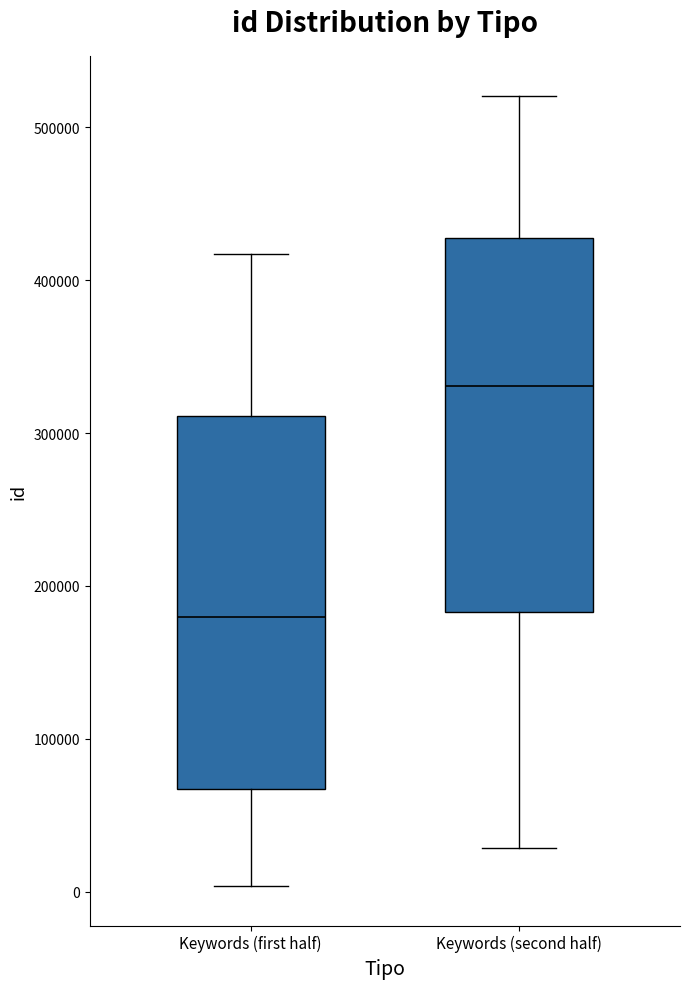

Reading left to right, transcribe this box plot: for each box, give where its median line is, the range the box spans, and where its two whiskers end, as read against the y-axis. The values are not printed on the chart, so give them approximately, as read against the axis.

Keywords (first half): median 180000, box 70000 to 310000, whiskers 0 to 420000
Keywords (second half): median 330000, box 180000 to 430000, whiskers 30000 to 520000